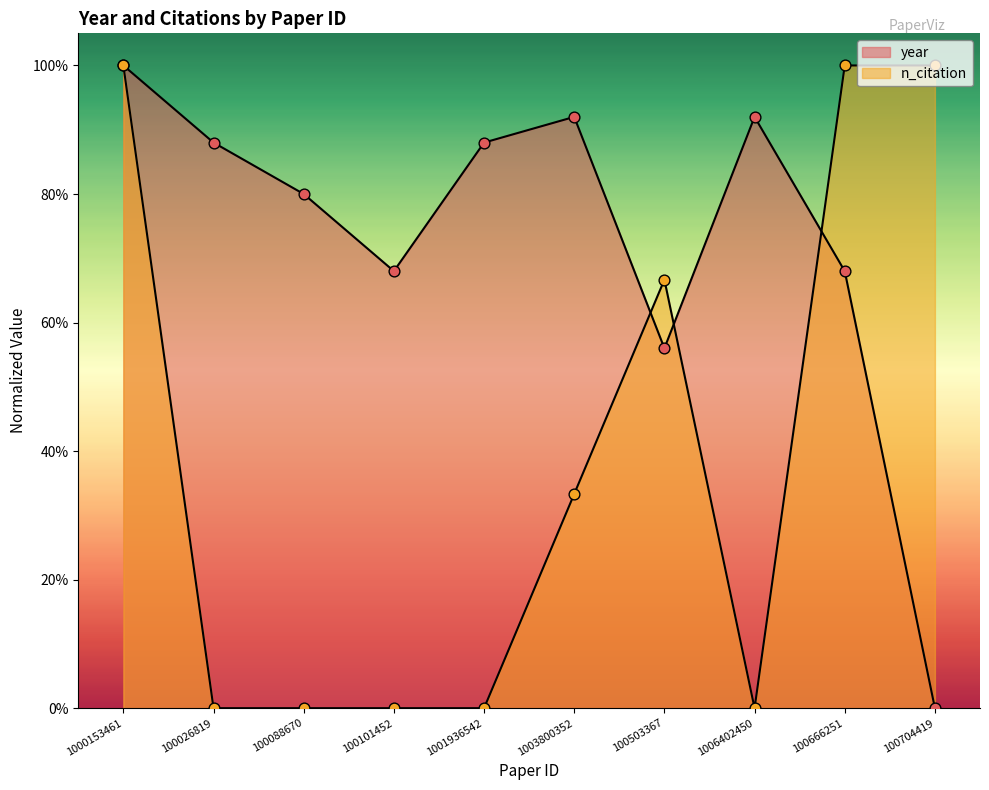

Is the value of year at 100503367 greater than the value of n_citation at 1000153461?

No